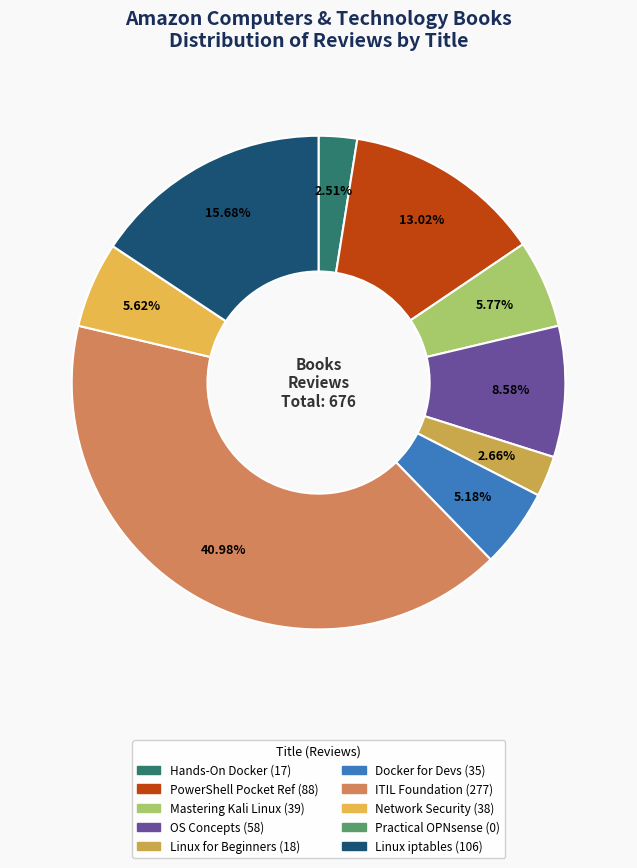

To the nearest percent, what is the difference between the largest and smallest slice percentages?

41%